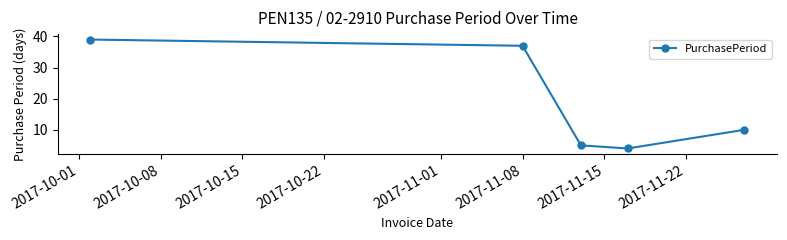

What is the smallest value displayed?

4